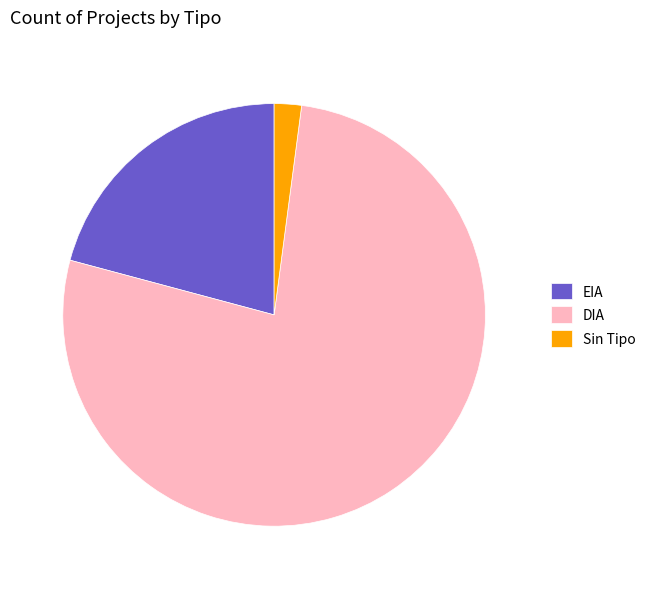

How many slices are in this pie chart?

3